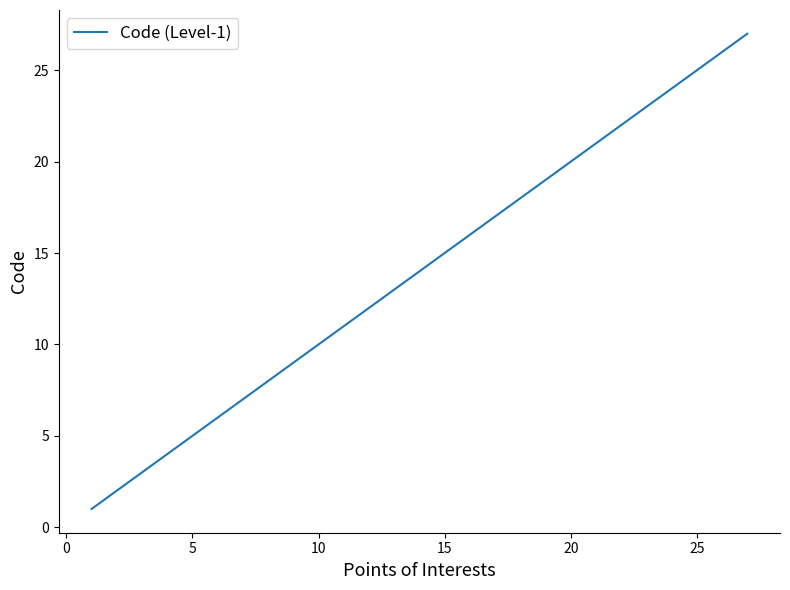

What is the difference between the second highest and second lowest values?

24